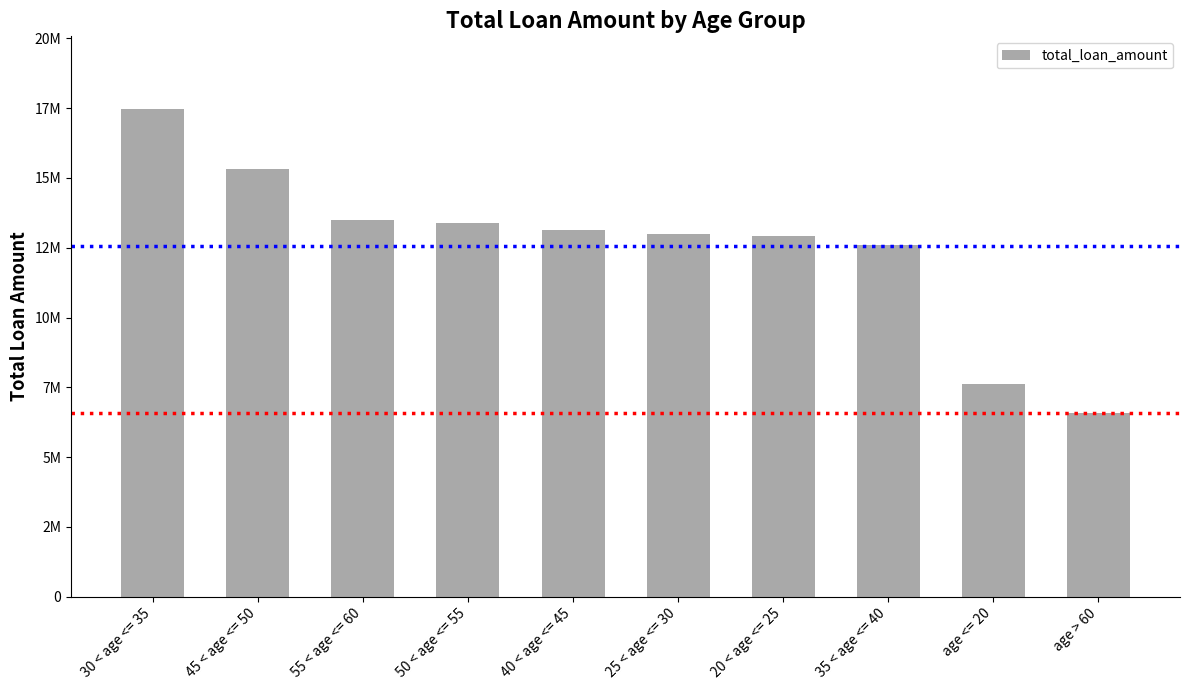

At which label does the data first exceed 13141644?

30 < age <= 35